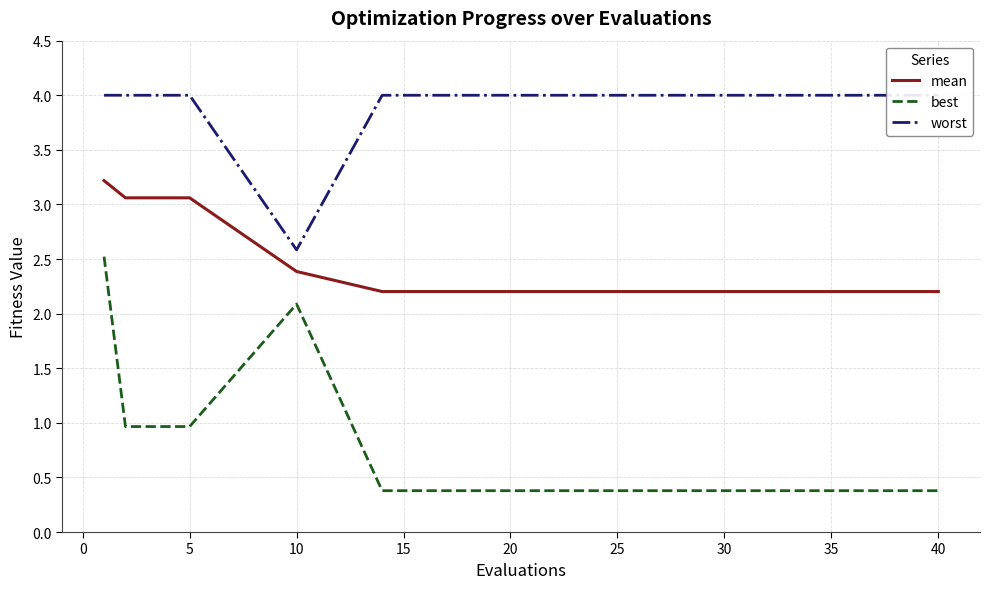

What are all the series names shown in the legend?

mean, best, worst